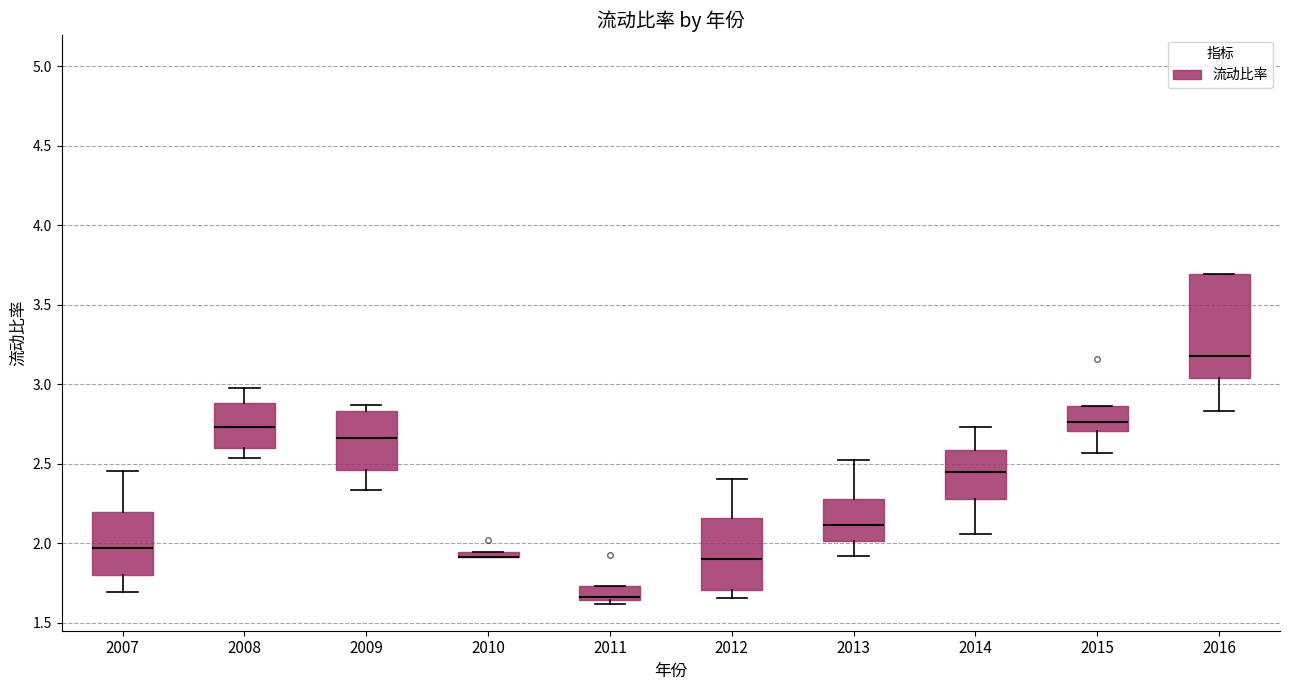

Where is the upper edge of the box at x = 2010 on the y-axis? The values are not printed on the chart, so give them approximately, as read against the axis.

1.95